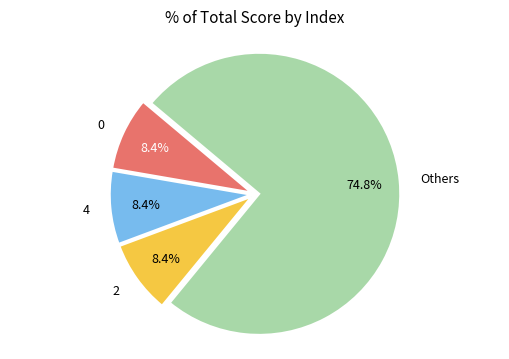

Is there a majority slice in this chart?

Yes